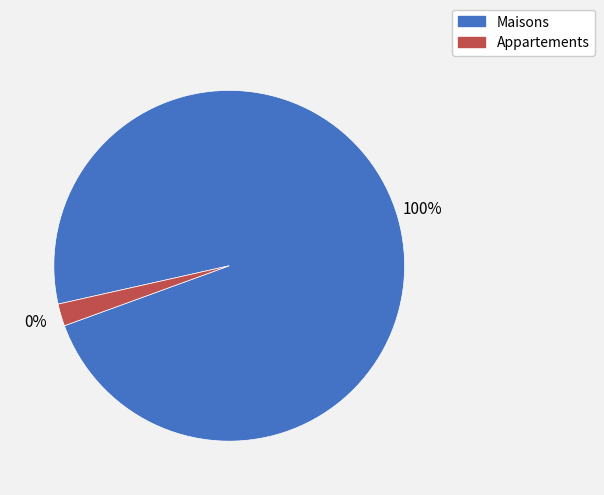

To the nearest percent, what is the difference between the largest and smallest slice percentages?

96%